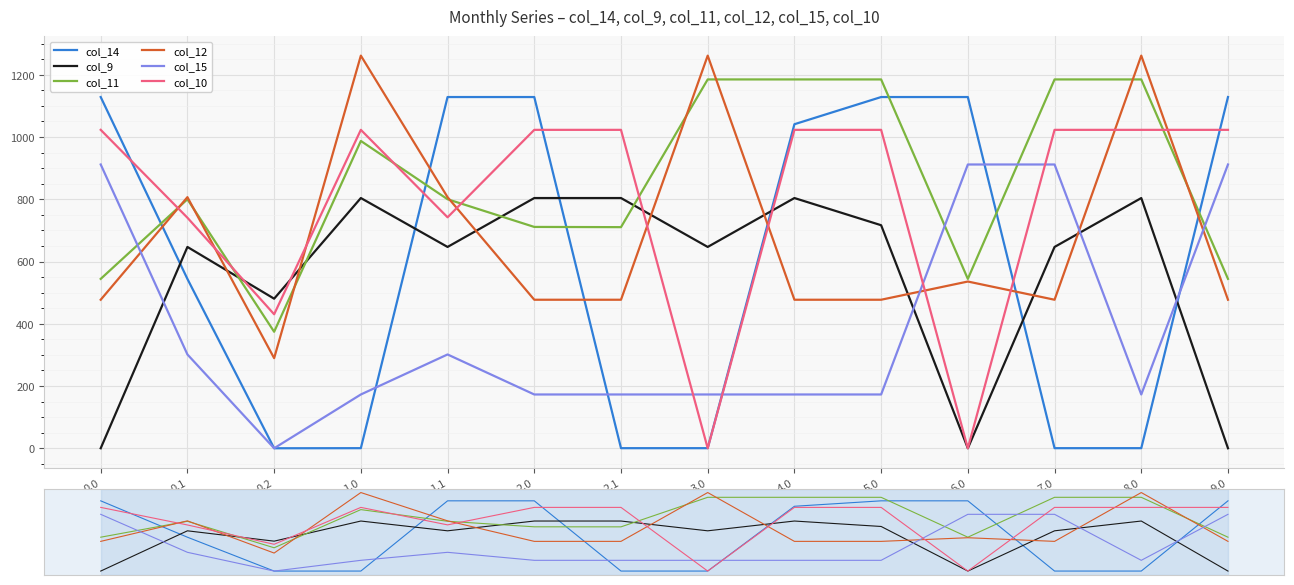

What is the sum of all col_12 values?

9564.7